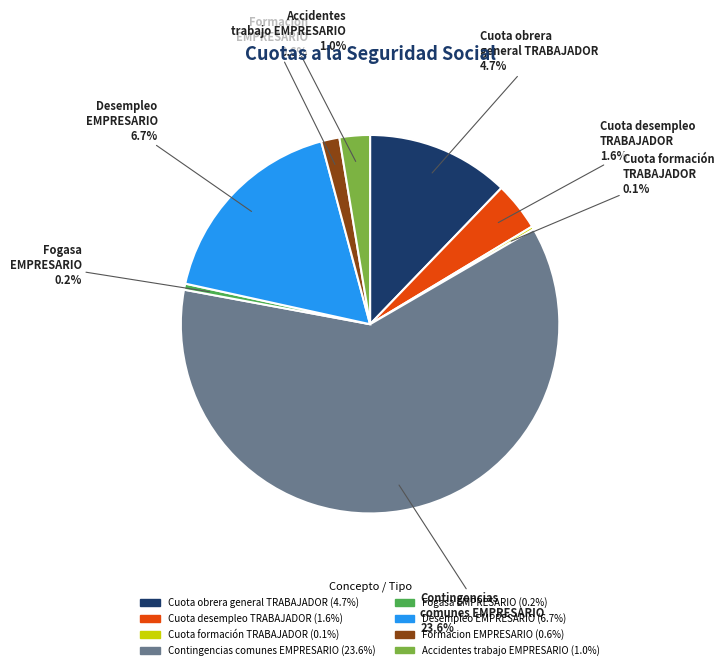

True or false: Formacion EMPRESARIO accounts for 2% of the total.

True